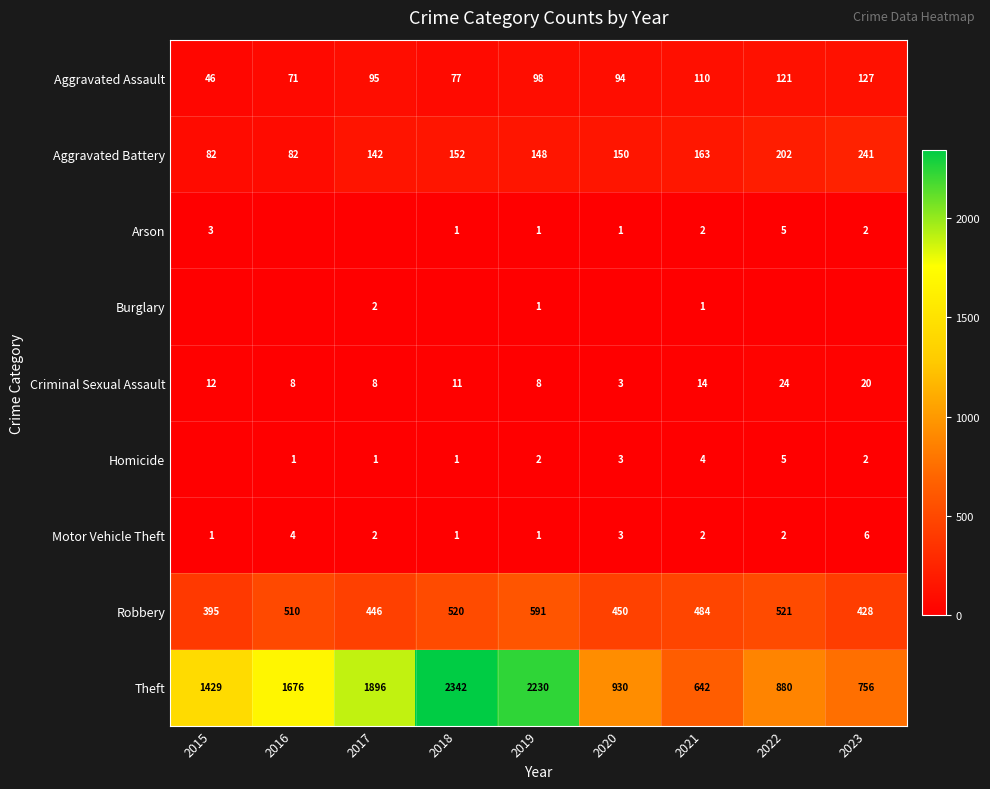

Is the value of Theft at 2017 greater than the value of Motor Vehicle Theft at 2022?

Yes